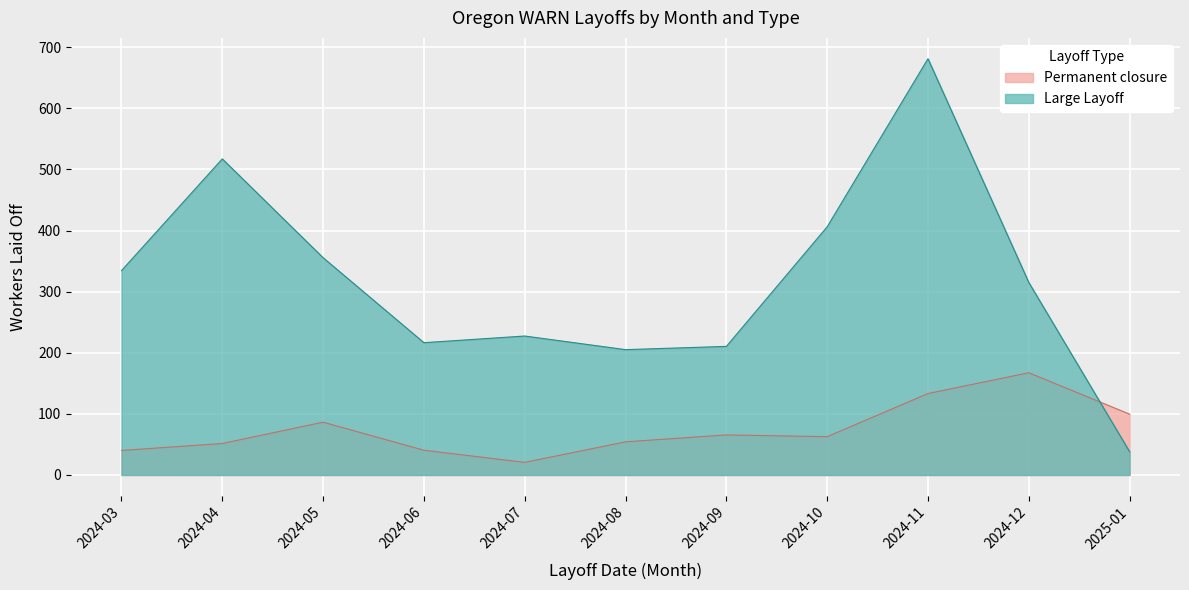

Is the value of Large Layoff at 2024-06 greater than the value of Permanent closure at 2024-06?

Yes